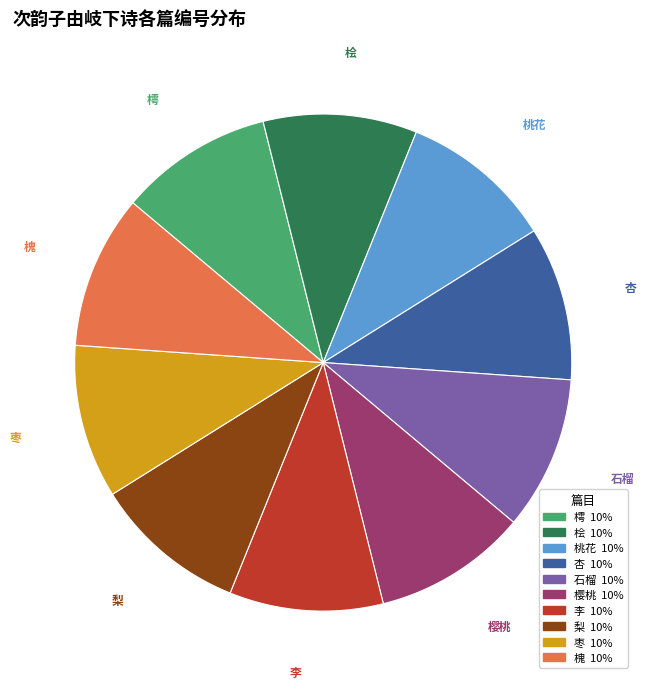

What percentage is the 梨 slice, to the nearest percent?

10%